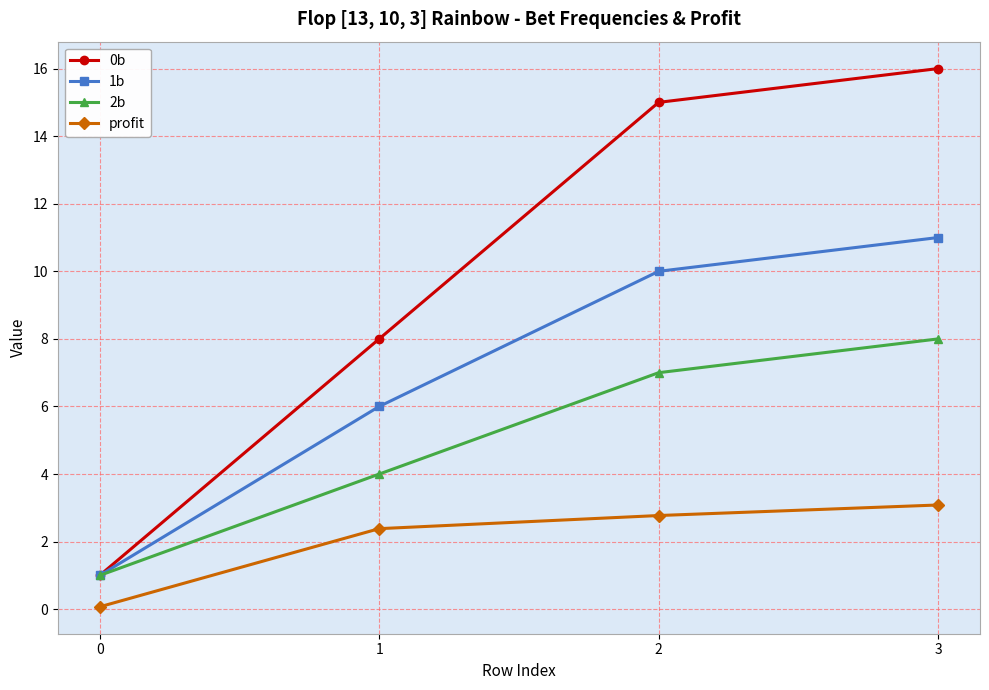

How many lines are shown in the chart?

4